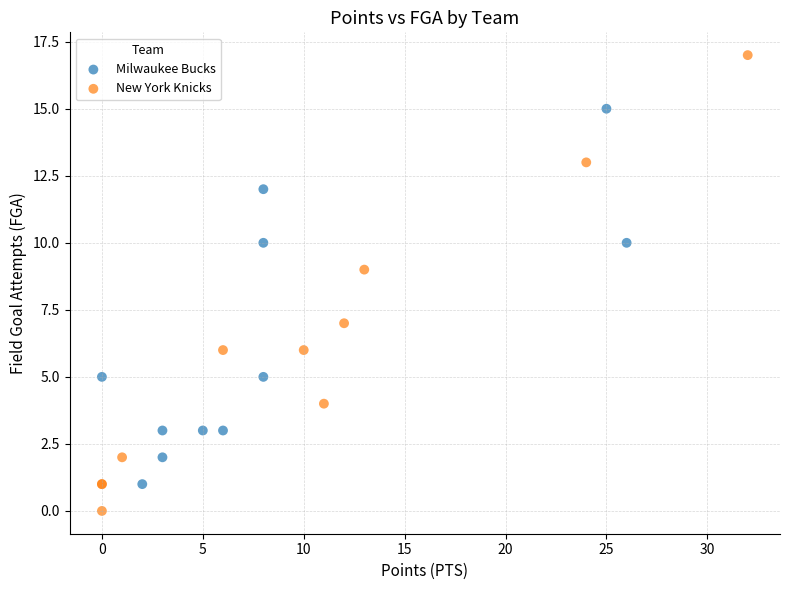

Which series reaches the maximum Y coordinate?

New York Knicks